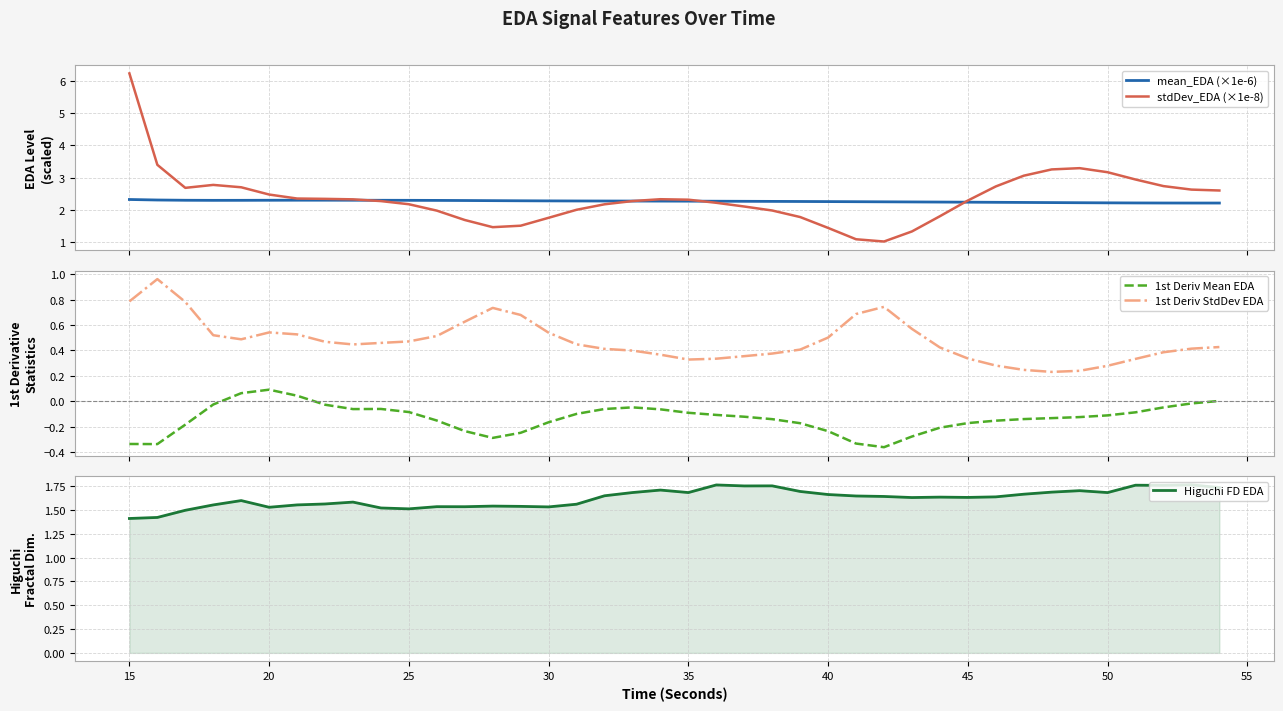

True or false: 1st Deriv StdDev EDA and 1st Deriv Mean EDA intersect in this chart.

False